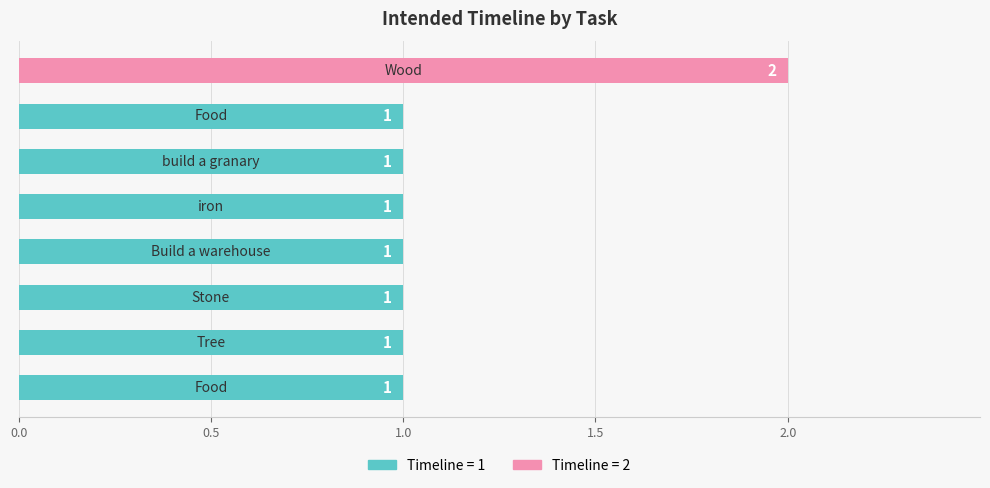

What is the sum of all values?

9